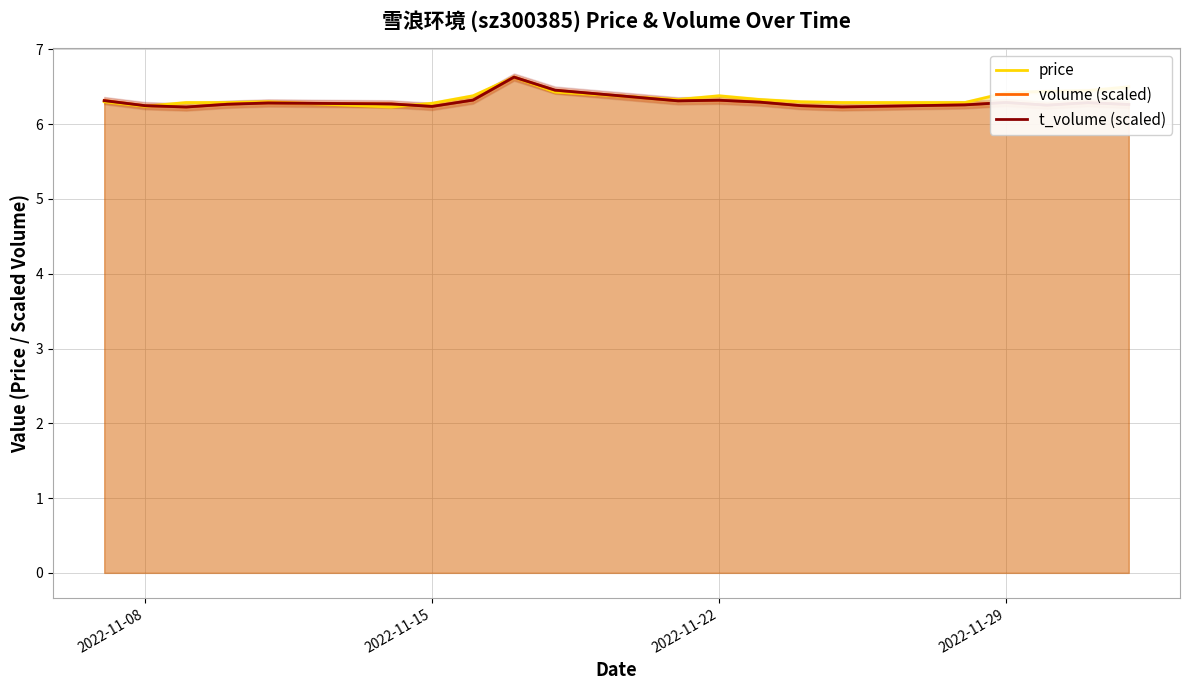

True or false: t_volume (scaled) and volume (scaled) intersect in this chart.

True